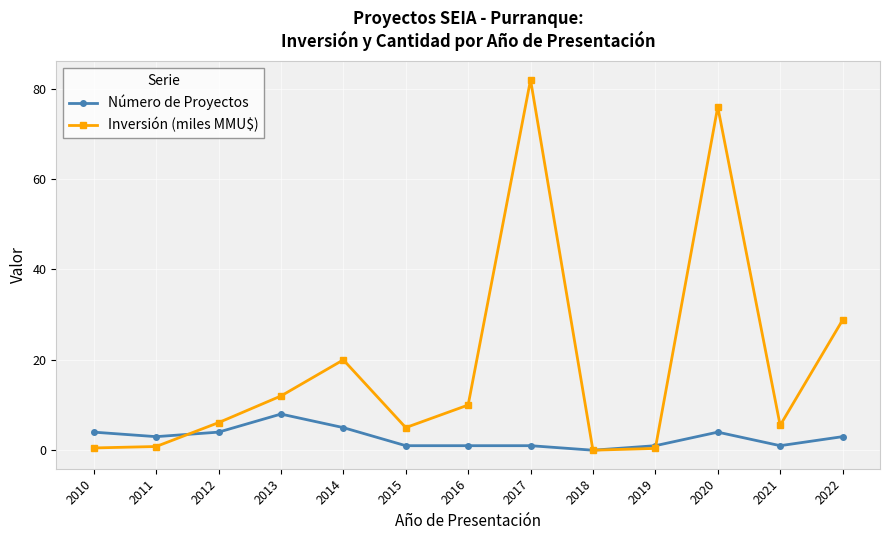

How many values in Inversión (miles MMU$) are above zero?

12